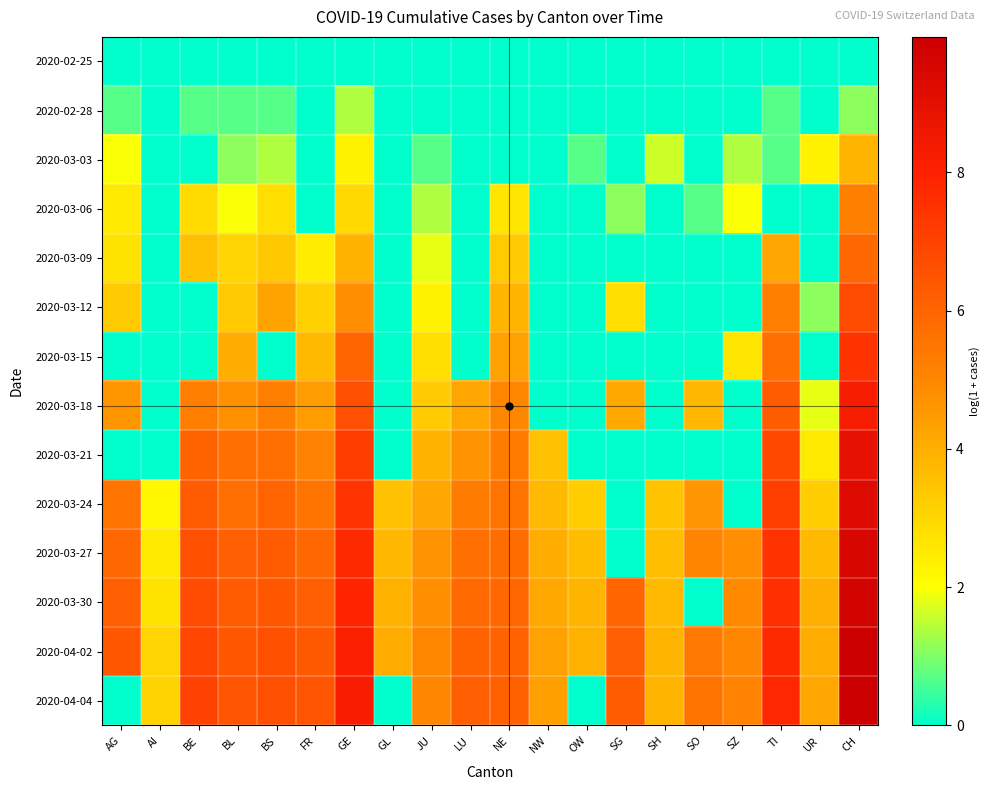

At which category does the chart reach its minimum across all series?

AG